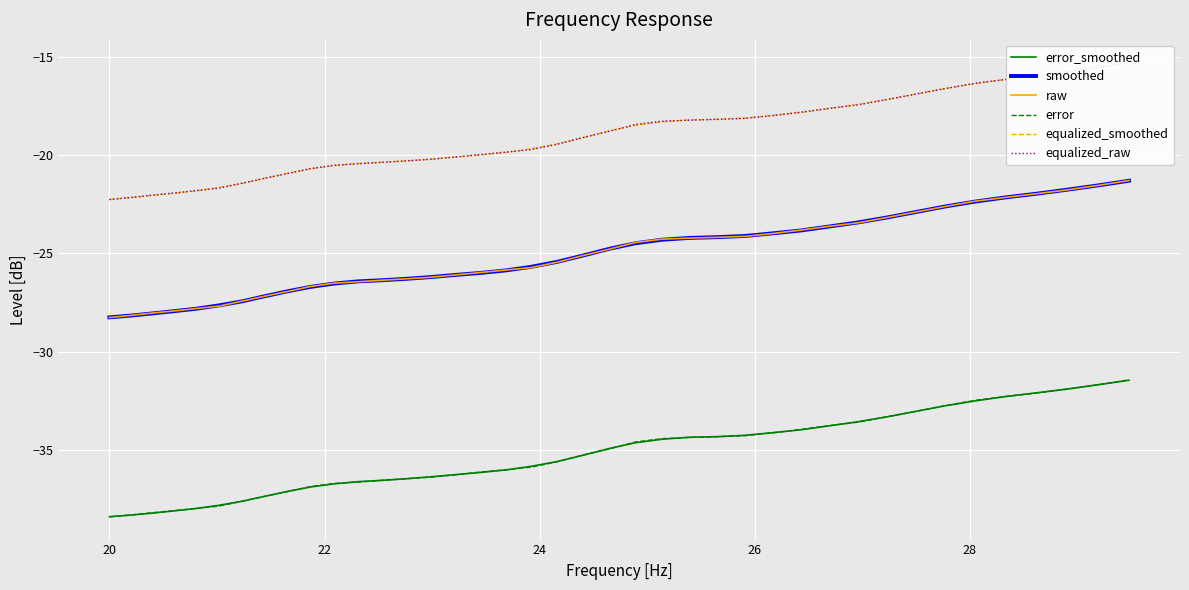

Which series has the largest total across all categories?

equalized_raw